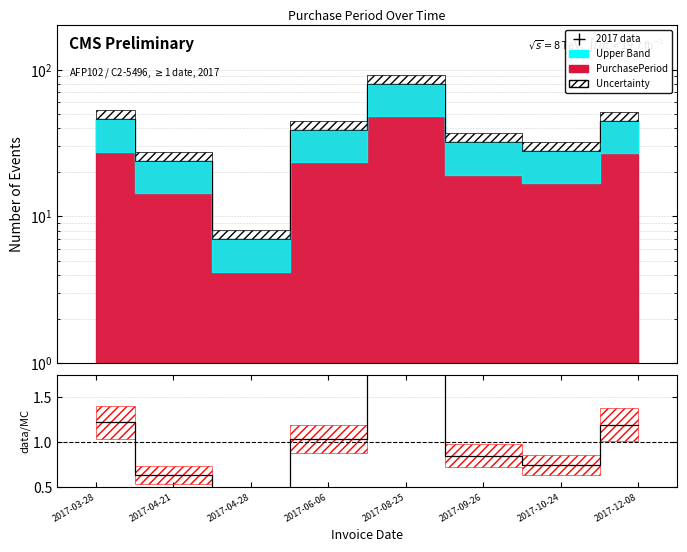

What is the change in value from 2017-03-28 to 2017-04-21?

-0.6